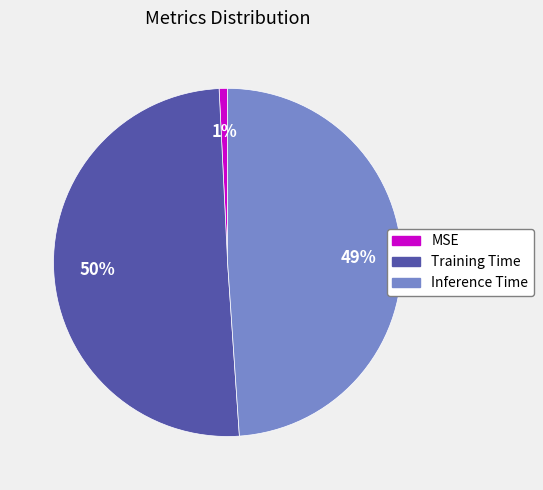

To the nearest percent, what is the combined percentage of MSE and Training Time?

51%